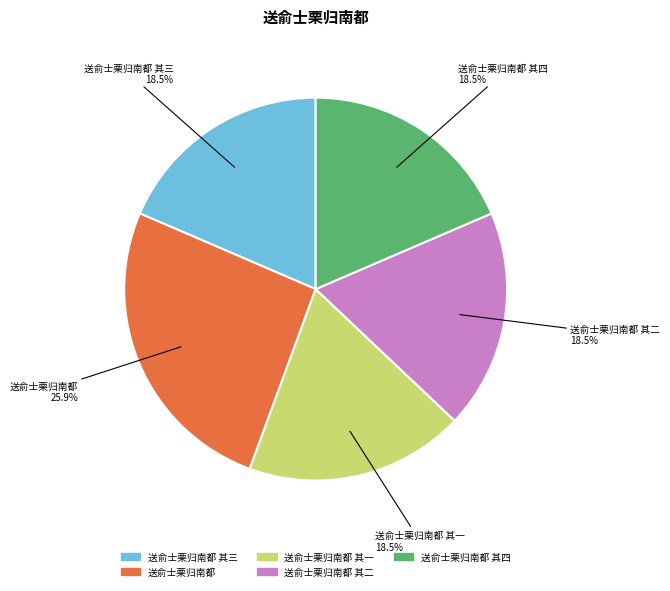

Does any single category account for the majority?

No